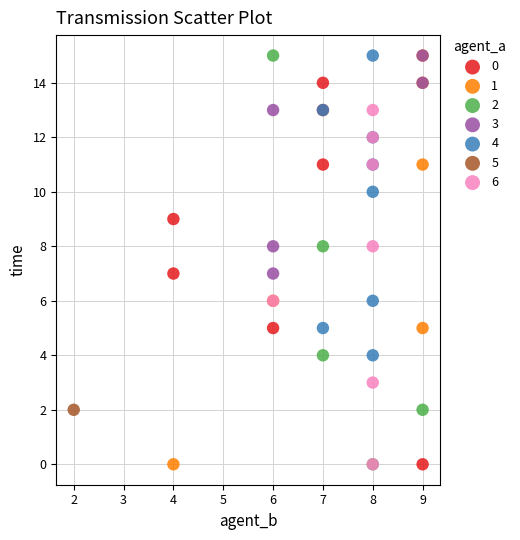

What are all the series names shown in the legend?

0, 1, 2, 3, 4, 5, 6